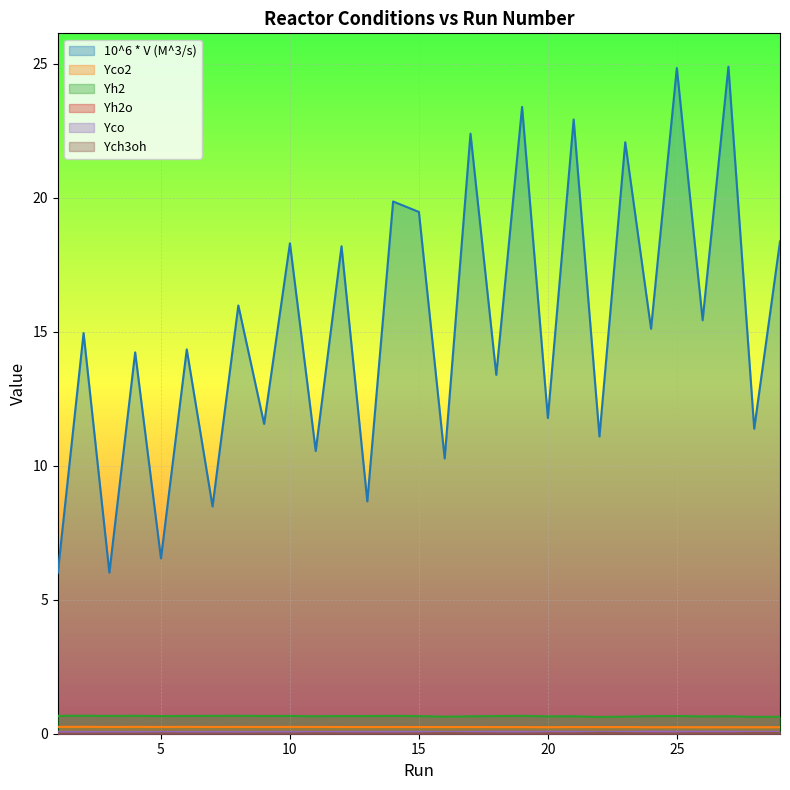

Which has a higher value, 14 or 29?

14